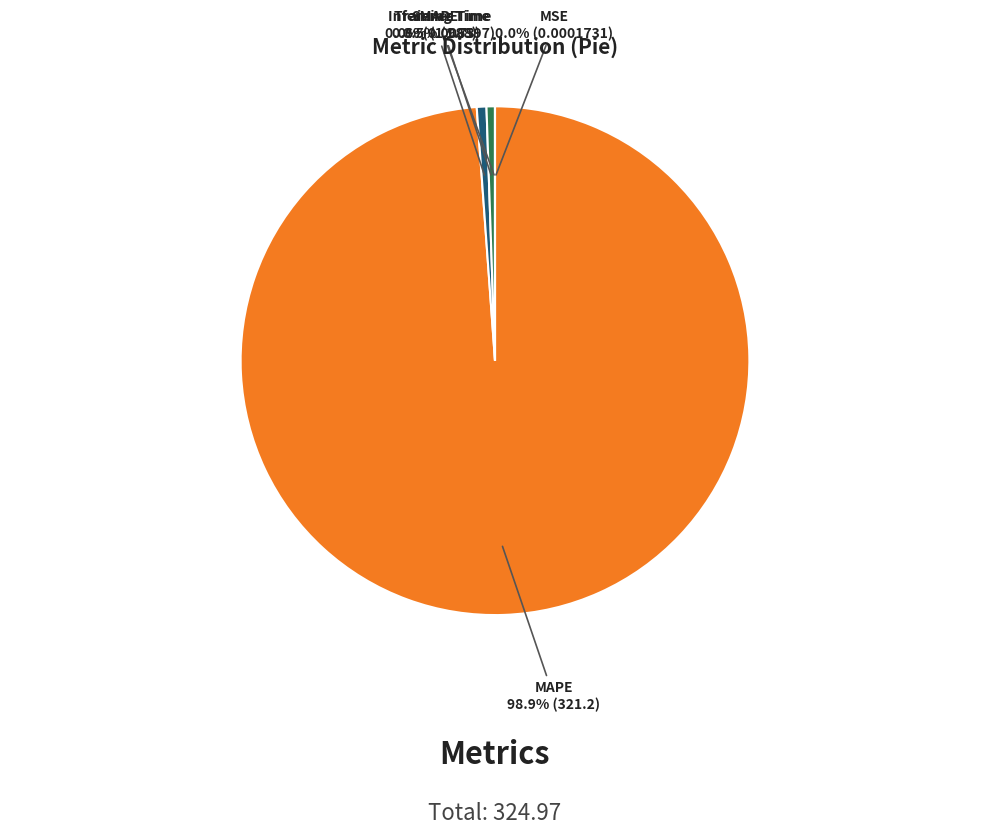

Which slice is the largest?

MAPE